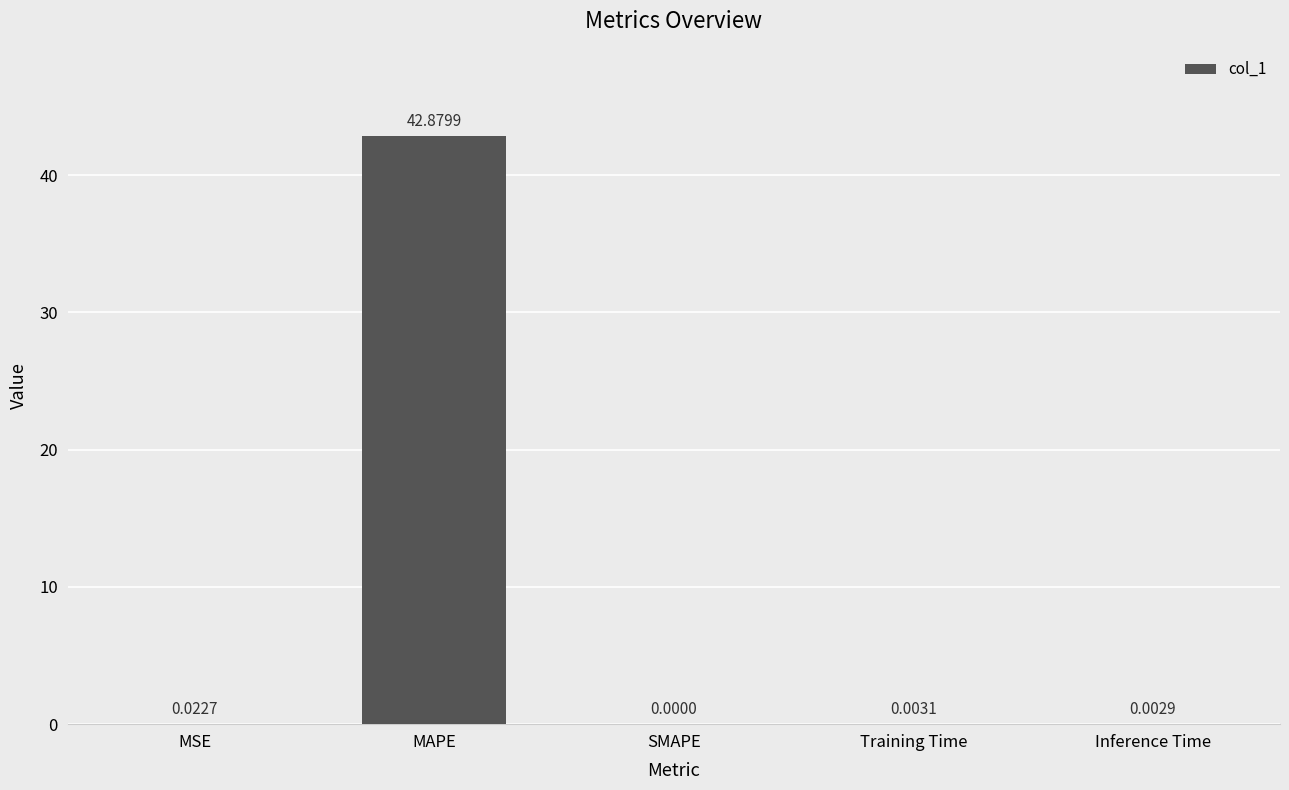

Which has a higher value, MSE or MAPE?

MAPE